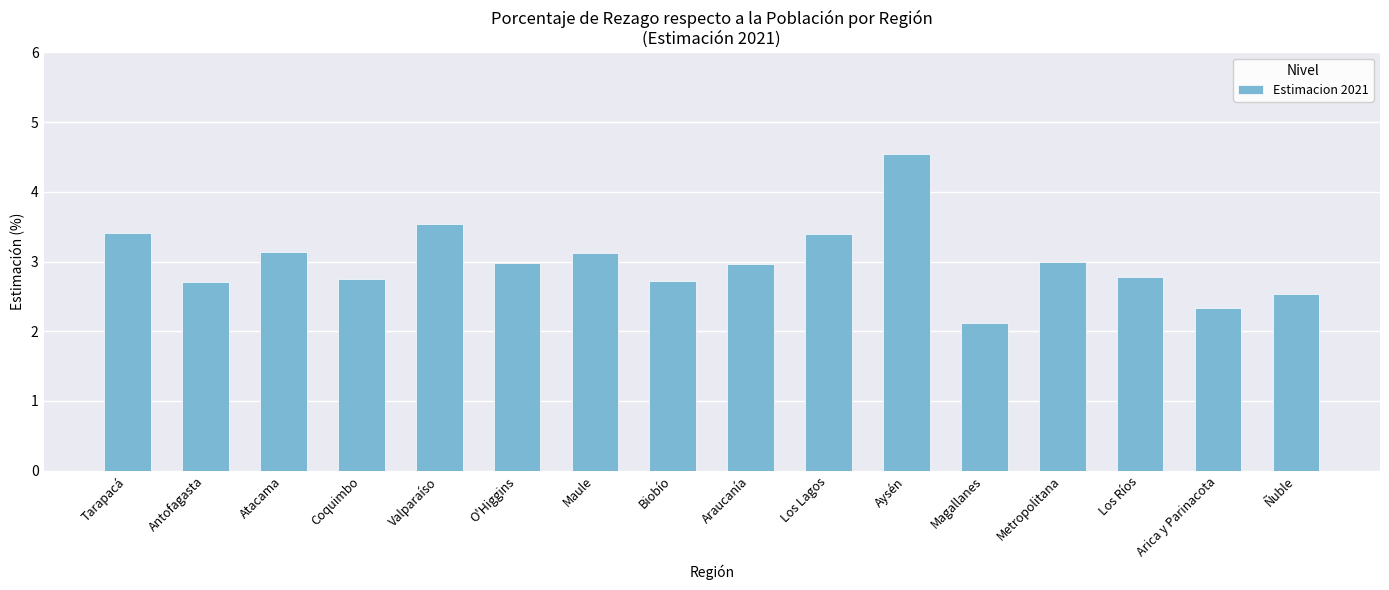

Read the value at Tarapacá.

3.4